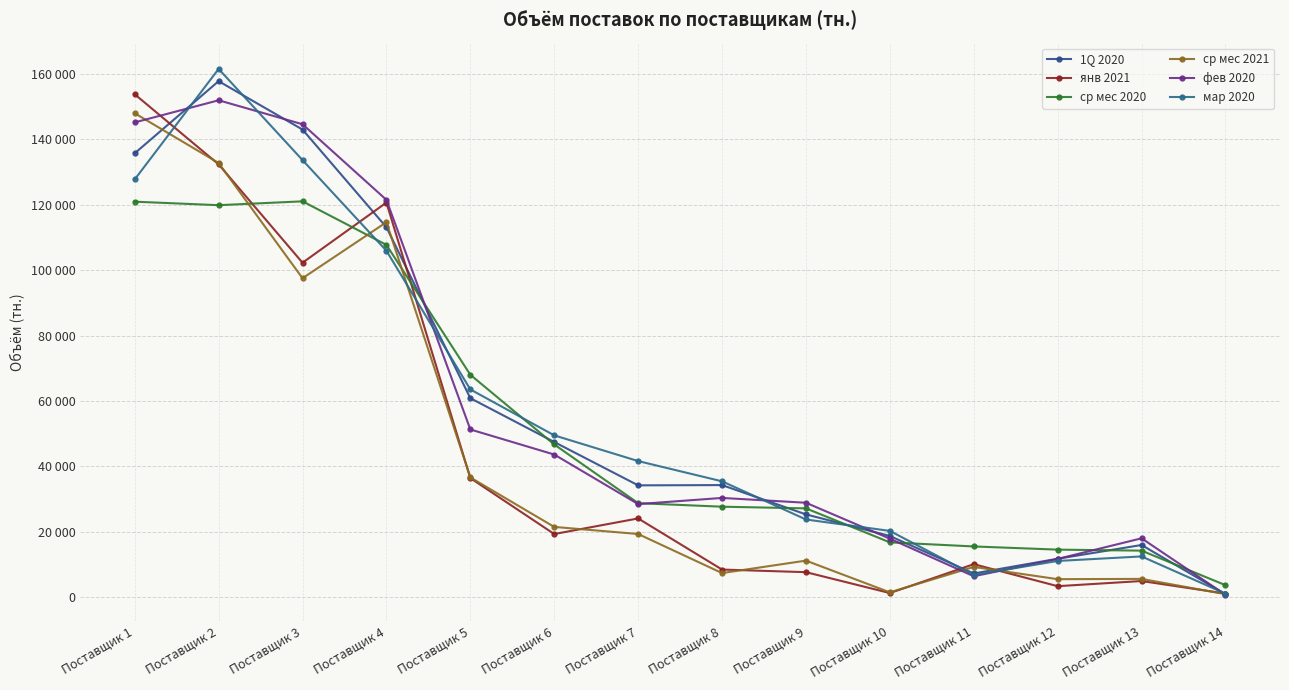

Reading left to right, what are all the values shown in this chart?

1Q 2020: Поставщик 1=135708.3	Поставщик 2=157760.0	Поставщик 3=142963.3	Поставщик 4=113098.0	Поставщик 5=60838.7	Поставщик 6=47441.3	Поставщик 7=34192.7	Поставщик 8=34272.0	Поставщик 9=25309.3	Поставщик 10=18712.7	Поставщик 11=7249.3	Поставщик 12=11749.3	Поставщик 13=15956.7	Поставщик 14=926.0
янв 2021: Поставщик 1=153753.9	Поставщик 2=132325.5	Поставщик 3=102254.5	Поставщик 4=120641.4	Поставщик 5=36410.1	Поставщик 6=19306.2	Поставщик 7=24078.8	Поставщик 8=8446.8	Поставщик 9=7649.0	Поставщик 10=1263.6	Поставщик 11=10095.1	Поставщик 12=3366.4	Поставщик 13=4942.1	Поставщик 14=1107.8
ср мес 2020: Поставщик 1=120915.2	Поставщик 2=119843.4	Поставщик 3=121018.2	Поставщик 4=107706.2	Поставщик 5=67995.7	Поставщик 6=46689.7	Поставщик 7=28743.2	Поставщик 8=27664.8	Поставщик 9=27154.2	Поставщик 10=16767.8	Поставщик 11=15513.5	Поставщик 12=14540.5	Поставщик 13=14231.5	Поставщик 14=3674.2
ср мес 2021: Поставщик 1=147954.3	Поставщик 2=132744.2	Поставщик 3=97512.5	Поставщик 4=114641.4	Поставщик 5=36608.2	Поставщик 6=21484.6	Поставщик 7=19316.4	Поставщик 8=7371.1	Поставщик 9=11178.1	Поставщик 10=1481.3	Поставщик 11=9252.0	Поставщик 12=5507.7	Поставщик 13=5593.7	Поставщик 14=920.1
фев 2020: Поставщик 1=145150.0	Поставщик 2=151915.0	Поставщик 3=144589.0	Поставщик 4=121472.0	Поставщик 5=51276.0	Поставщик 6=43614.0	Поставщик 7=28464.0	Поставщик 8=30346.0	Поставщик 9=28870.0	Поставщик 10=17892.0	Поставщик 11=6402.0	Поставщик 12=11702.0	Поставщик 13=17998.0	Поставщик 14=738.0
мар 2020: Поставщик 1=127731.0	Поставщик 2=161500.0	Поставщик 3=133627.0	Поставщик 4=105909.0	Поставщик 5=63514.0	Поставщик 6=49474.0	Поставщик 7=41614.0	Поставщик 8=35424.0	Поставщик 9=23754.0	Поставщик 10=20266.0	Поставщик 11=6772.0	Поставщик 12=11078.0	Поставщик 13=12462.0	Поставщик 14=1084.0